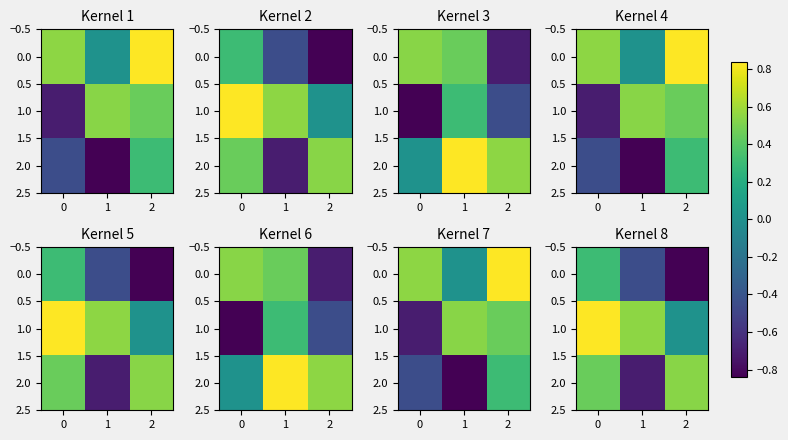

At how many categories does at least one series exceed 0?

3